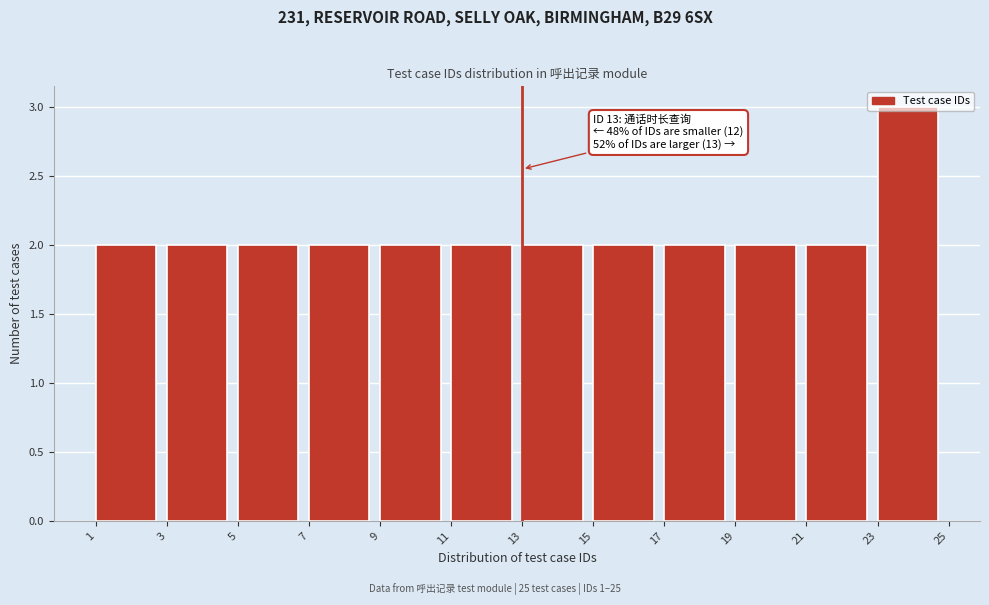

Which range on the x-axis has the tallest bar?

23 to 25